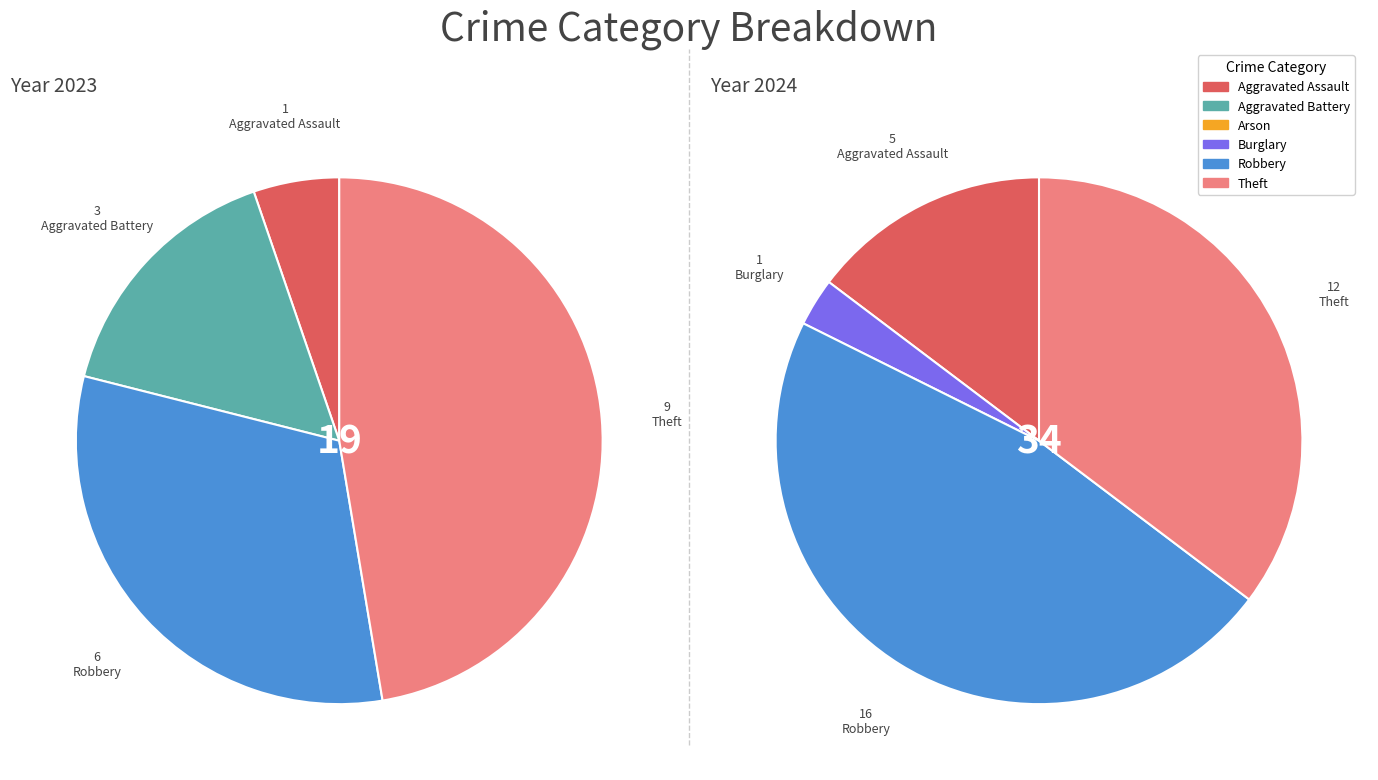

Is it true that Arson is 0% of the pie?

True